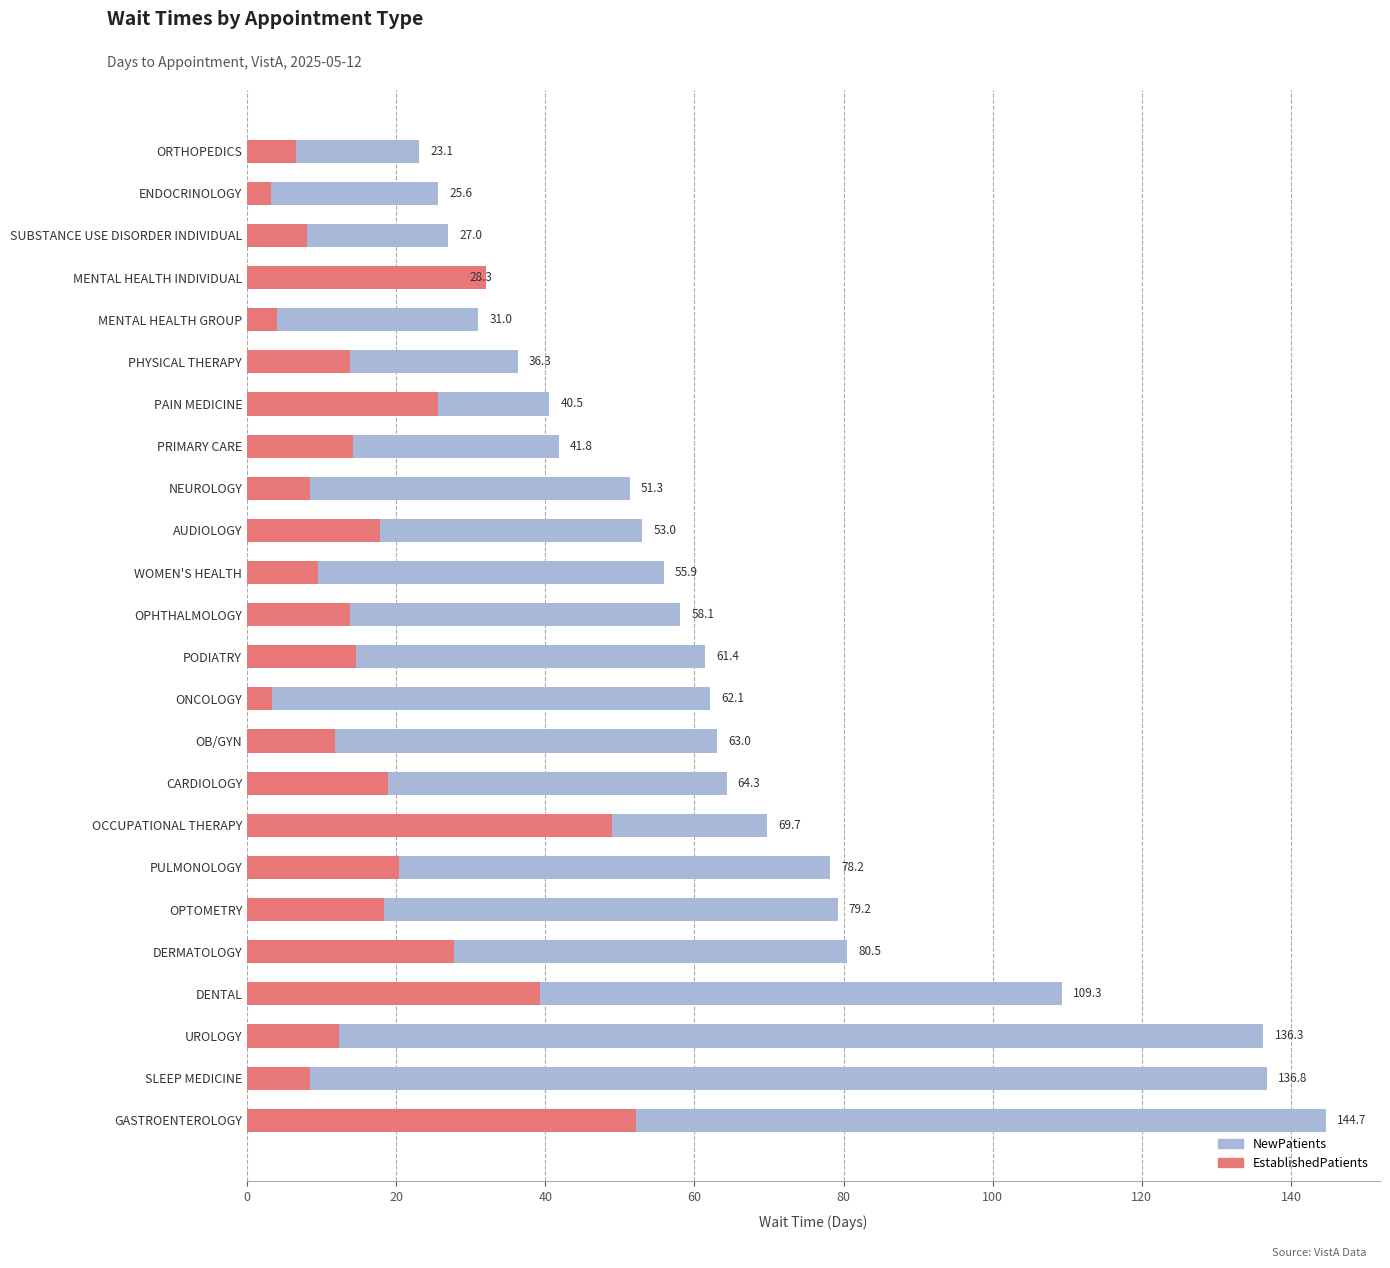

How many values in the EstablishedPatients series exceed 14?

12